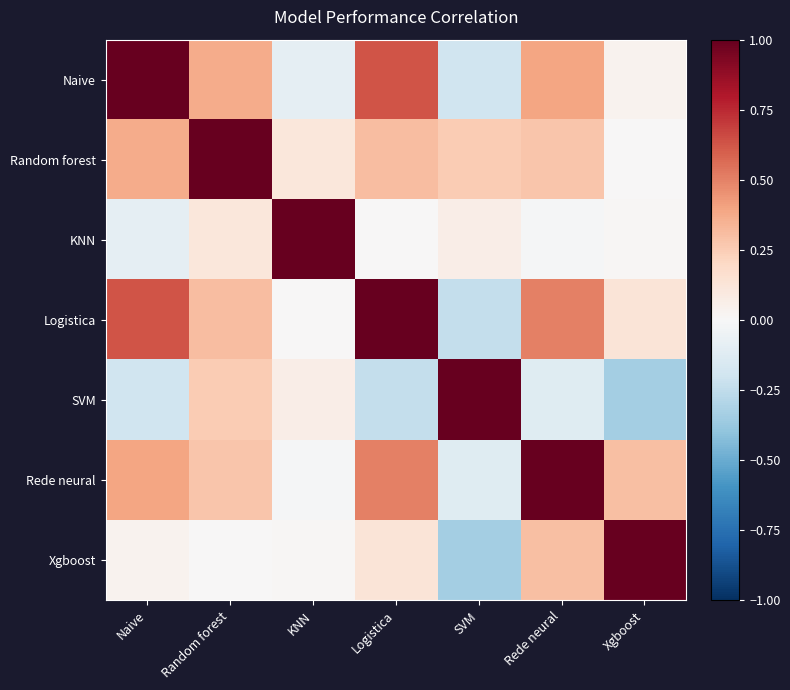

Reading right to left, what are all the values shown in this chart?

Naive: Xgboost=0.0	Rede neural=0.4	SVM=-0.2	Logistica=0.6	KNN=-0.1	Random forest=0.4	Naive=1.0
Random forest: Xgboost=0.0	Rede neural=0.3	SVM=0.3	Logistica=0.3	KNN=0.1	Random forest=1.0	Naive=0.4
KNN: Xgboost=0.0	Rede neural=-0.0	SVM=0.1	Logistica=0.0	KNN=1.0	Random forest=0.1	Naive=-0.1
Logistica: Xgboost=0.1	Rede neural=0.5	SVM=-0.2	Logistica=1.0	KNN=0.0	Random forest=0.3	Naive=0.6
SVM: Xgboost=-0.3	Rede neural=-0.1	SVM=1.0	Logistica=-0.2	KNN=0.1	Random forest=0.3	Naive=-0.2
Rede neural: Xgboost=0.3	Rede neural=1.0	SVM=-0.1	Logistica=0.5	KNN=-0.0	Random forest=0.3	Naive=0.4
Xgboost: Xgboost=1.0	Rede neural=0.3	SVM=-0.3	Logistica=0.1	KNN=0.0	Random forest=0.0	Naive=0.0